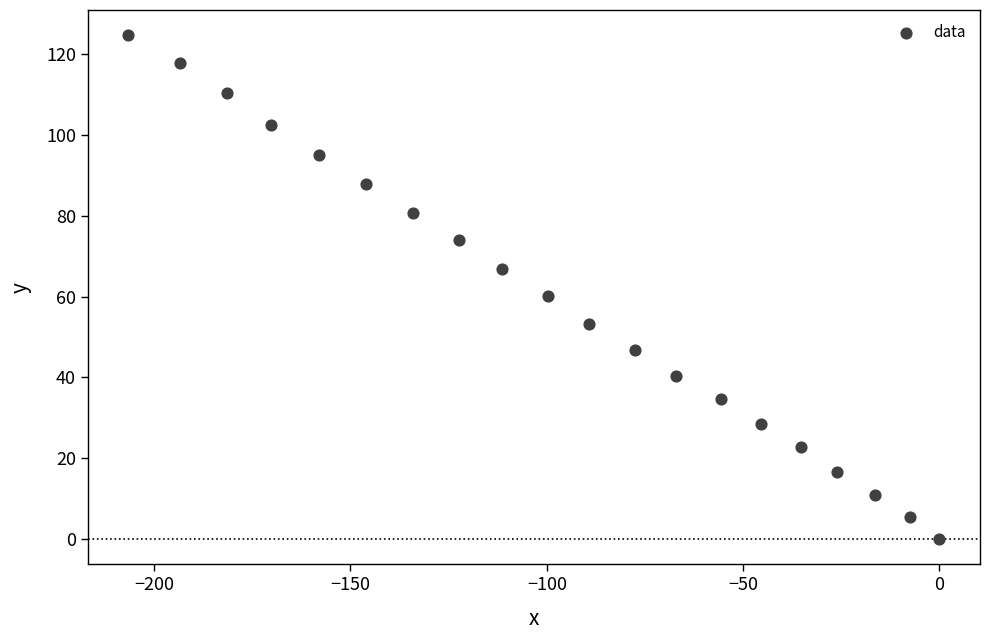

What Y value in the scatter plot is closest to 62?

60.2